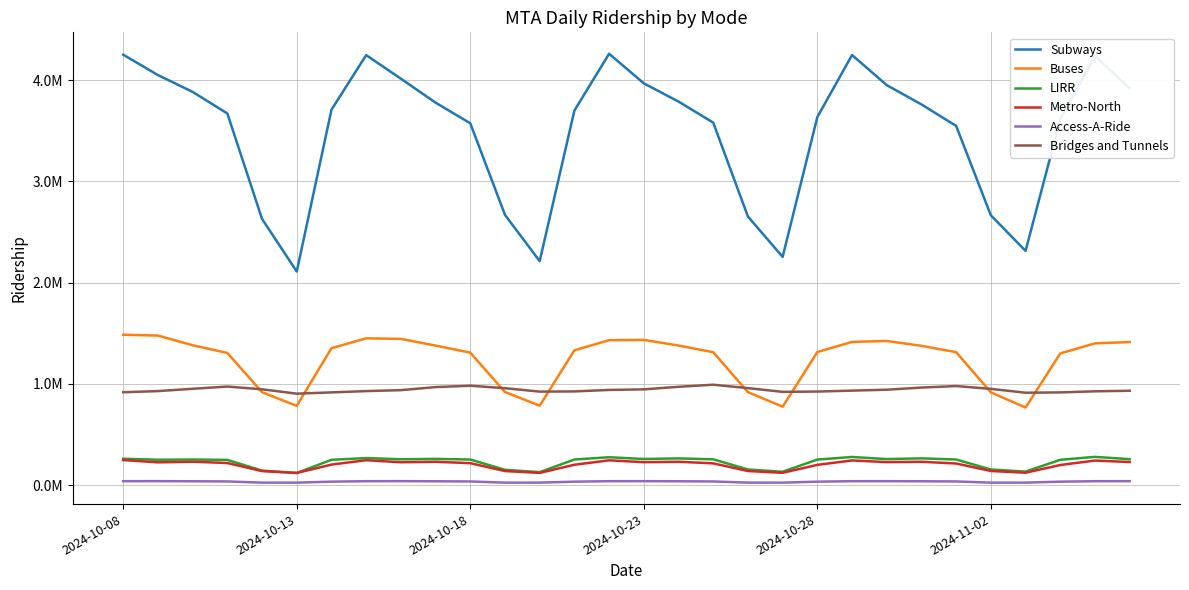

Does the chart display data point markers on the line(s)?

No